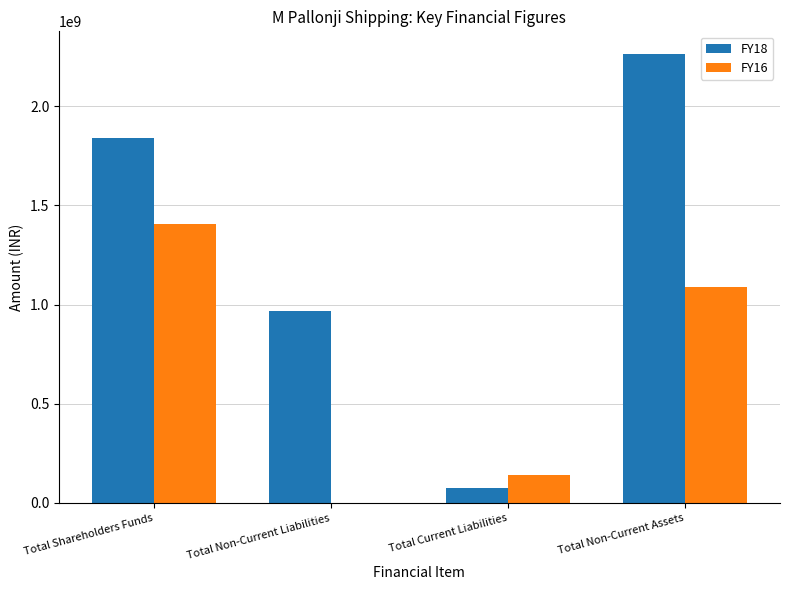

Reading left to right, extract all data points from this chart.

FY18: 1840400283	965904885	74012166	2263970235
FY16: 1403957189	0	141545112	1090988725